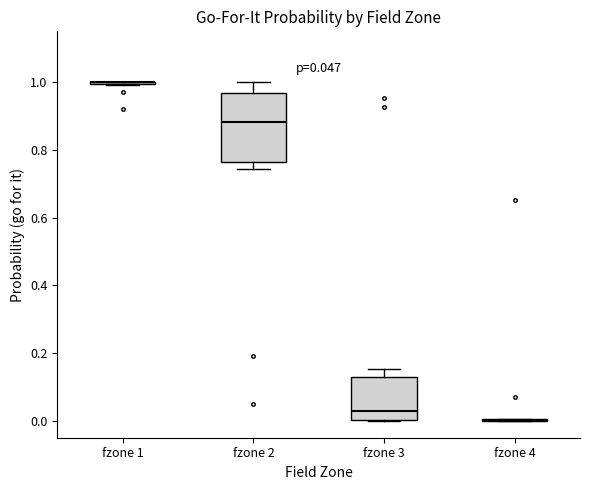

Which box is the tallest, from its lower edge to its upper edge?

fzone 2